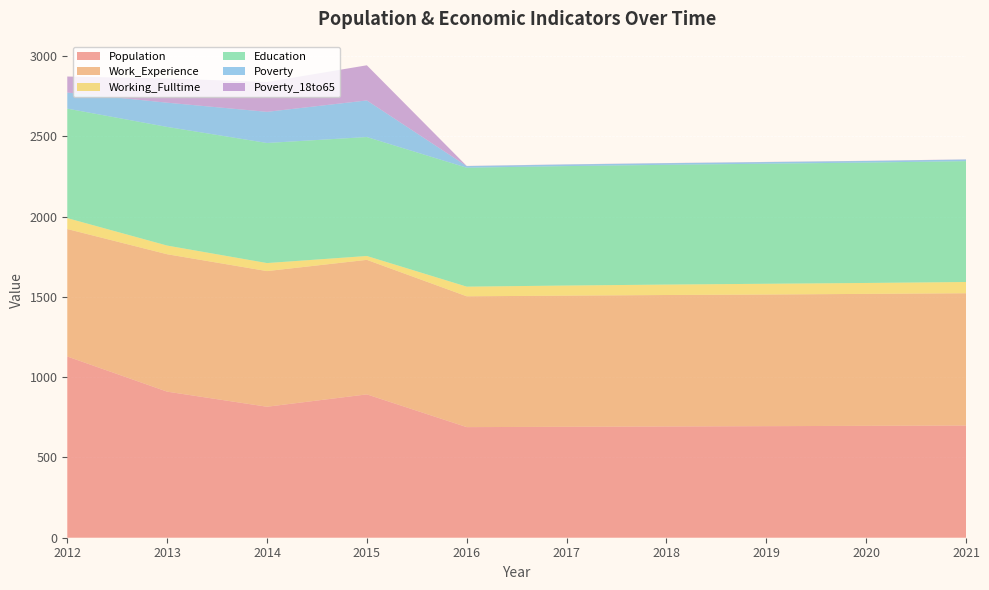

Reading left to right, transcribe all the data shown in this chart.

Population: 2012=1129	2013=910	2014=816	2015=893	2016=689	2017=691	2018=693	2019=695	2020=697	2021=699
Work_Experience: 2012=794	2013=856	2014=845	2015=838	2016=815	2017=817	2018=819	2019=820	2020=822	2021=824
Working_Fulltime: 2012=68	2013=54	2014=50	2015=24	2016=60	2017=63	2018=65	2019=67	2020=68	2021=70
Education: 2012=682	2013=739	2014=748	2015=741	2016=741	2017=744	2018=746	2019=748	2020=750	2021=753
Poverty: 2012=100	2013=151	2014=194	2015=228	2016=10	2017=10	2018=10	2019=10	2020=10	2021=10
Poverty_18to65: 2012=100	2013=151	2014=186	2015=219	2016=1	2017=1	2018=1	2019=1	2020=1	2021=1